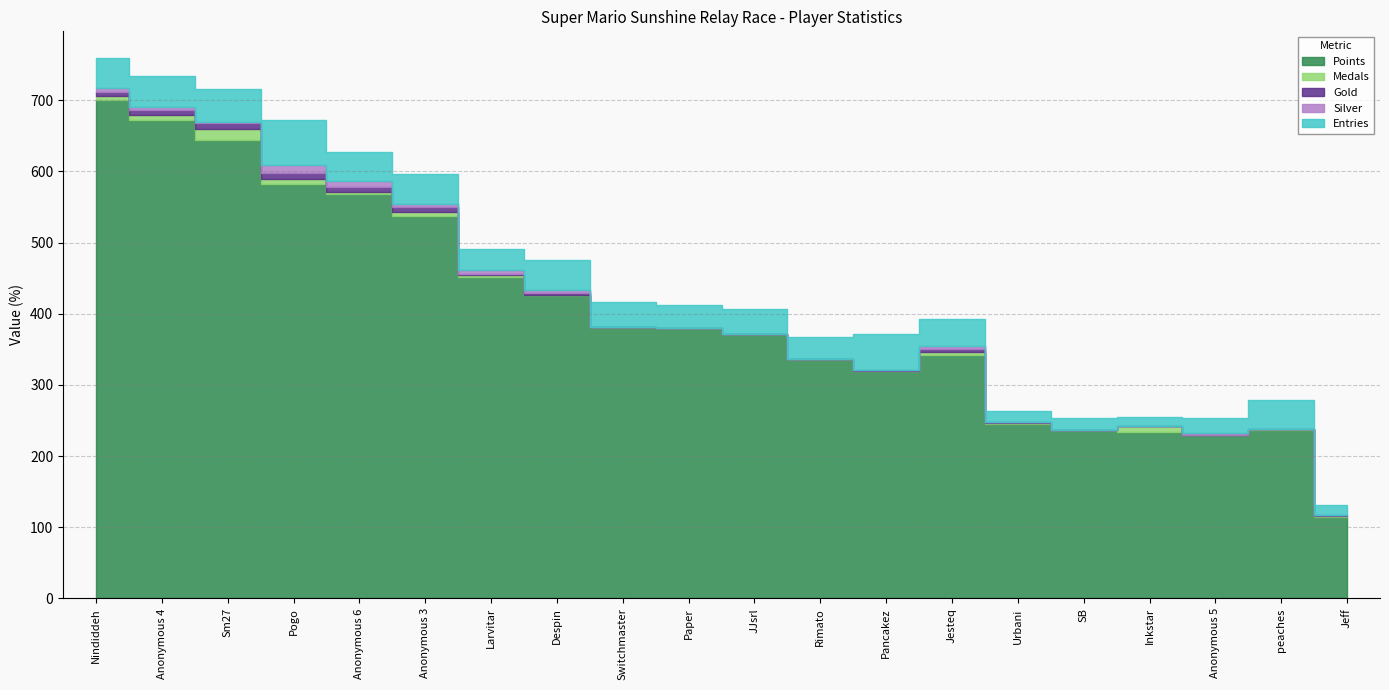

Is it true that Gold equals -3 at Inkstar?

False